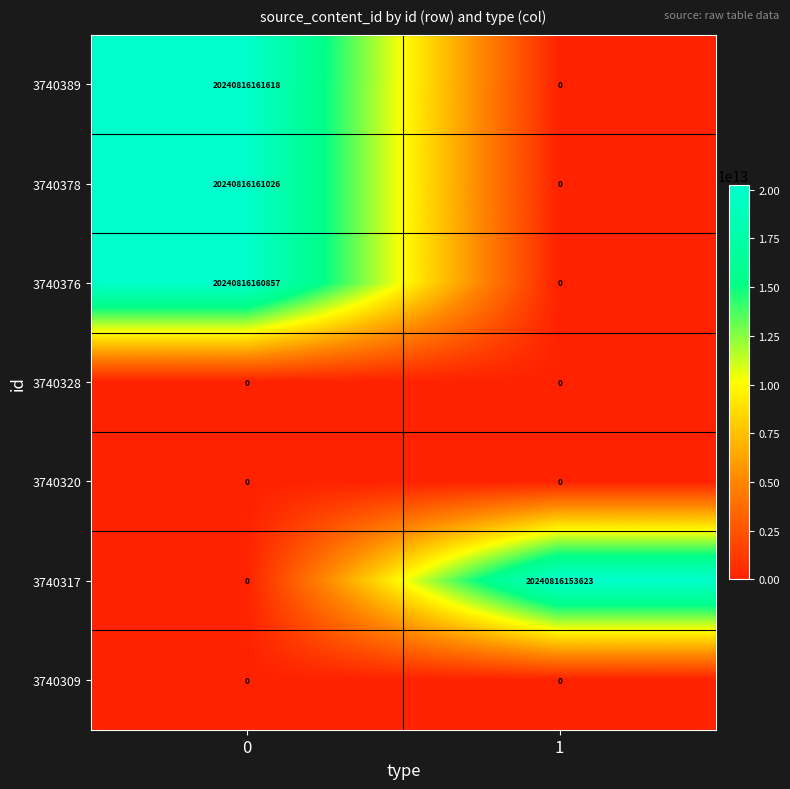

Which series changed the most between 0 and 1?

3740389